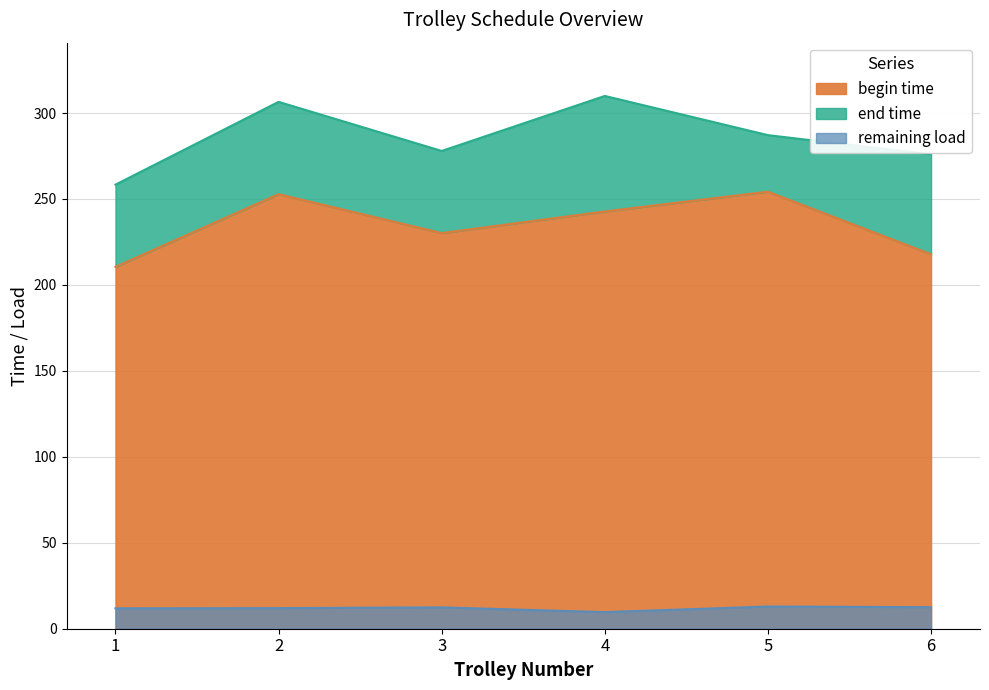

What is the value of the begin time point at the 2nd from the left?

252.8